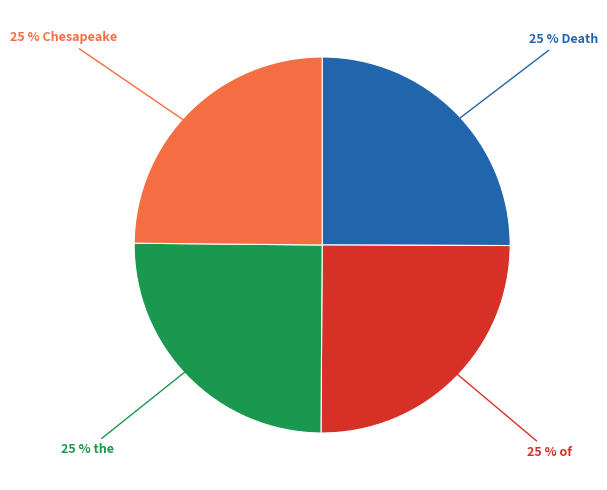

To the nearest percent, what is the average slice percentage?

25%